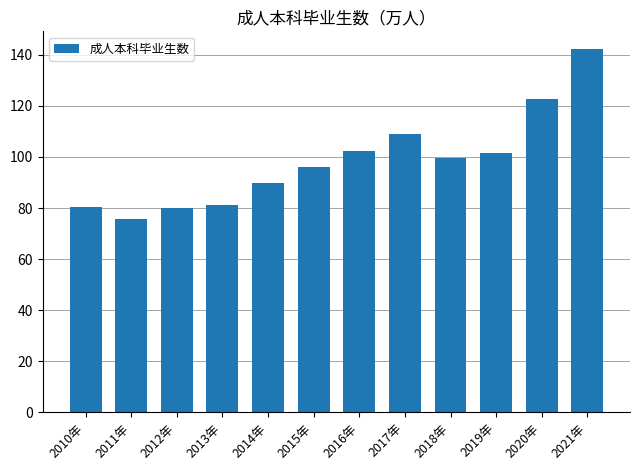

The value at 2016年 is 102.2. True or false?

True